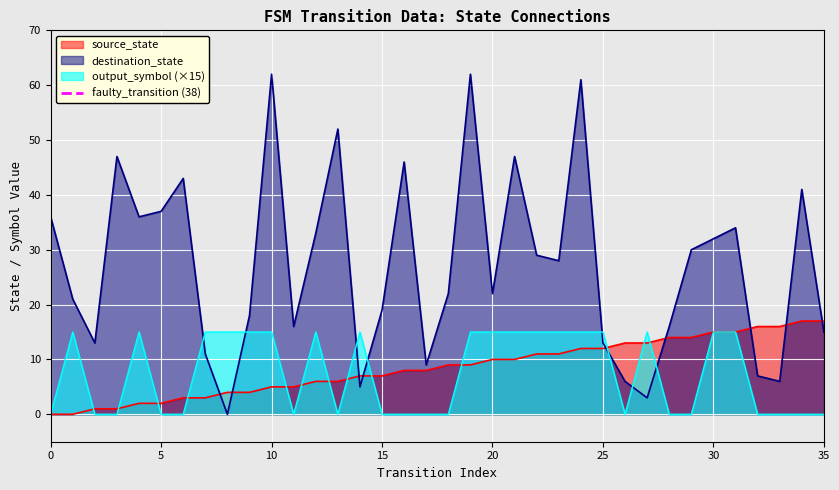

True or false: output_symbol (×15) has a value of 7 at 10.

False